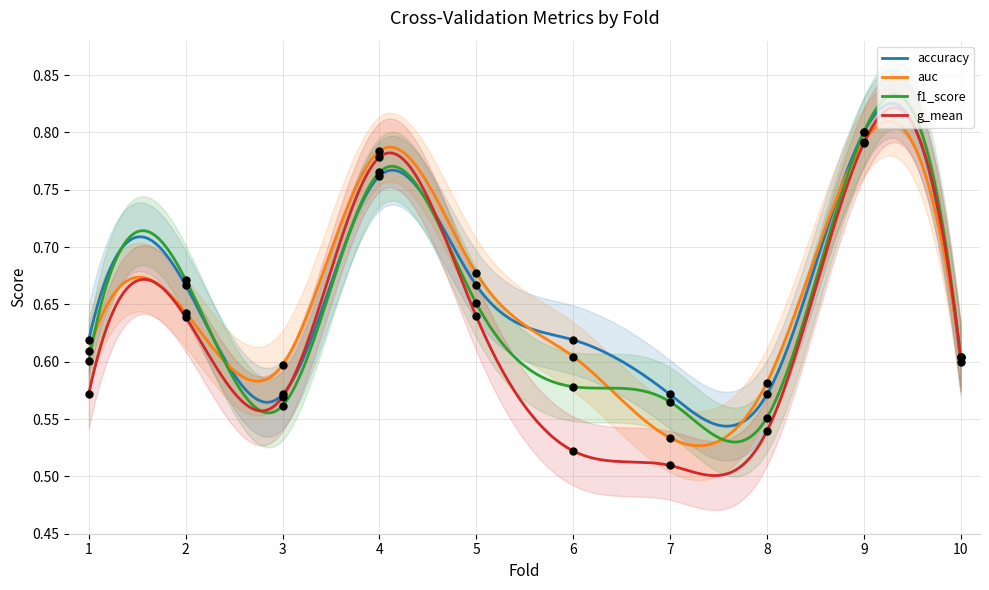

At which category is the sum across all series the highest?

9